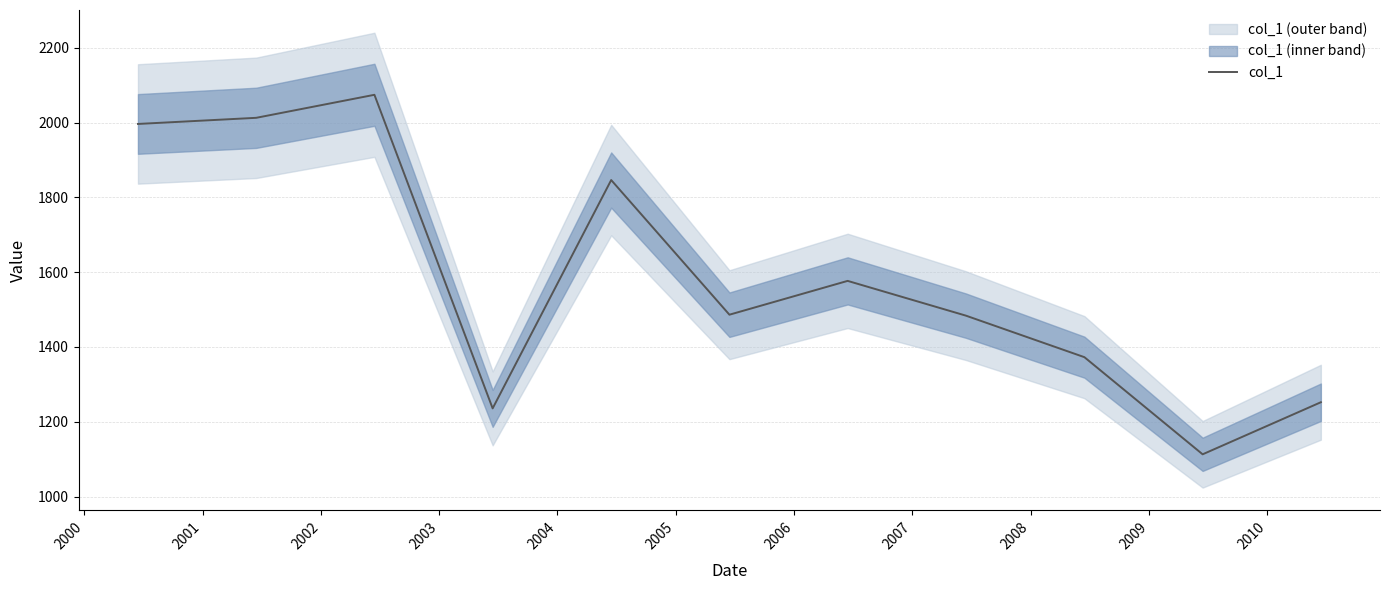

What is the value of the 4th point from the left?

1235.7